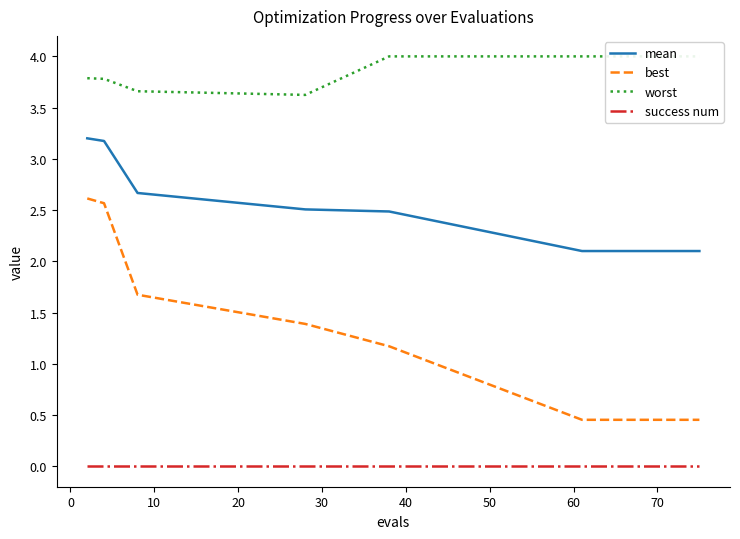

True or false: mean and success num intersect in this chart.

False